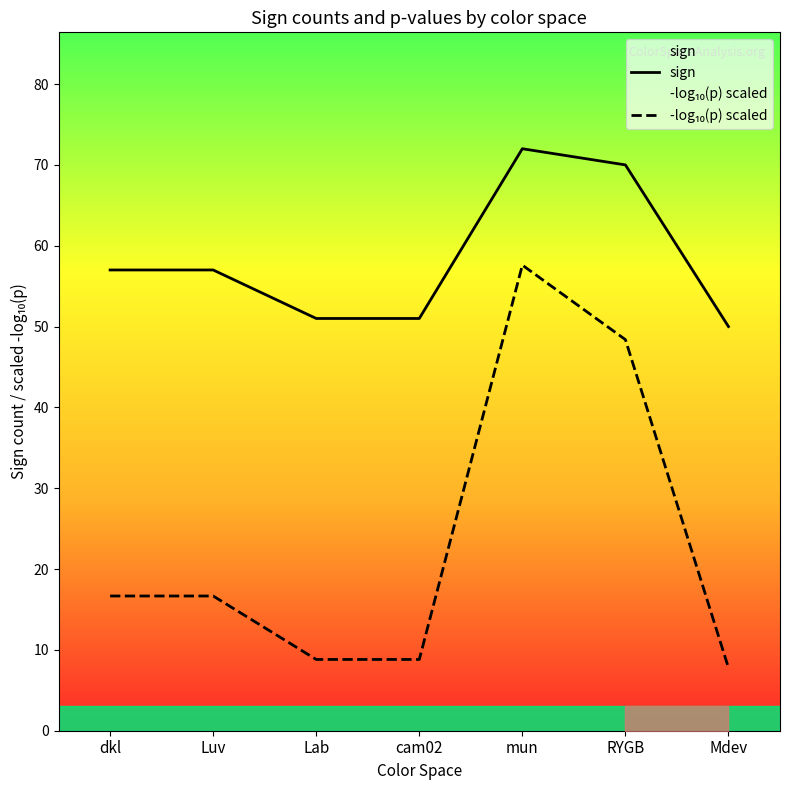

What is the value of the sign point at the 5th from the left?

72.0